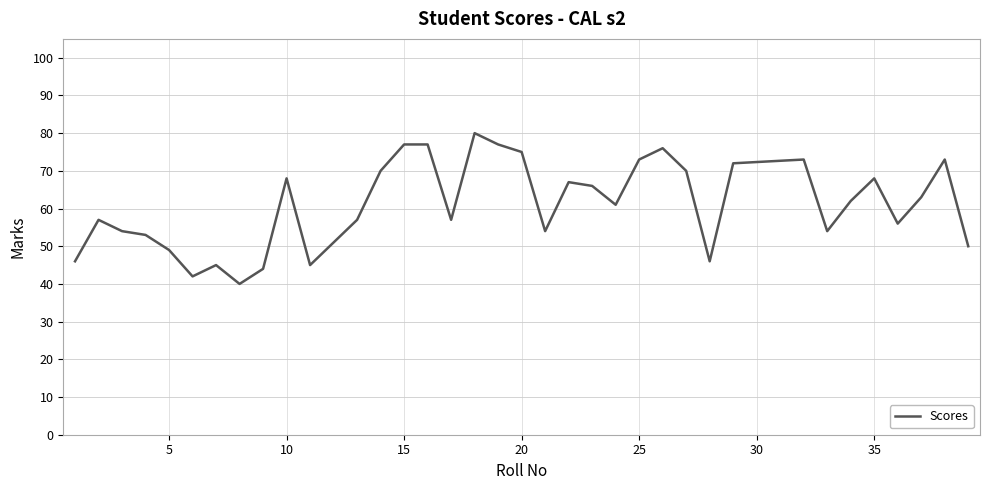

What is the minimum value shown in the chart?

40